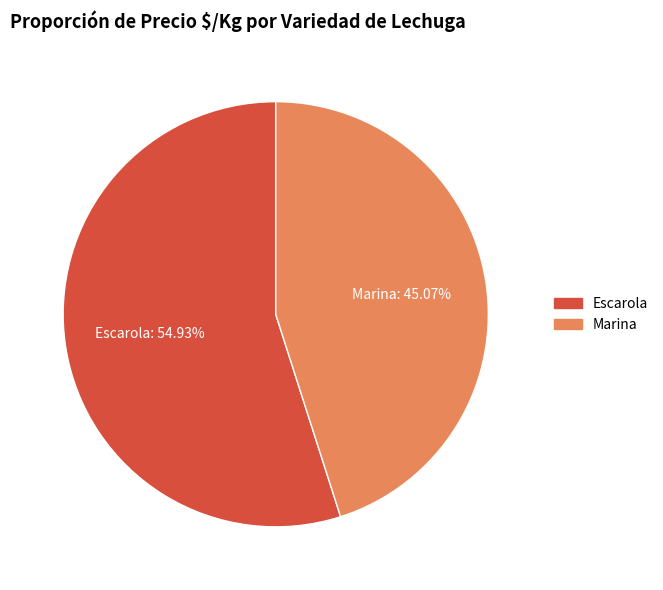

Does any single category account for the majority?

Yes